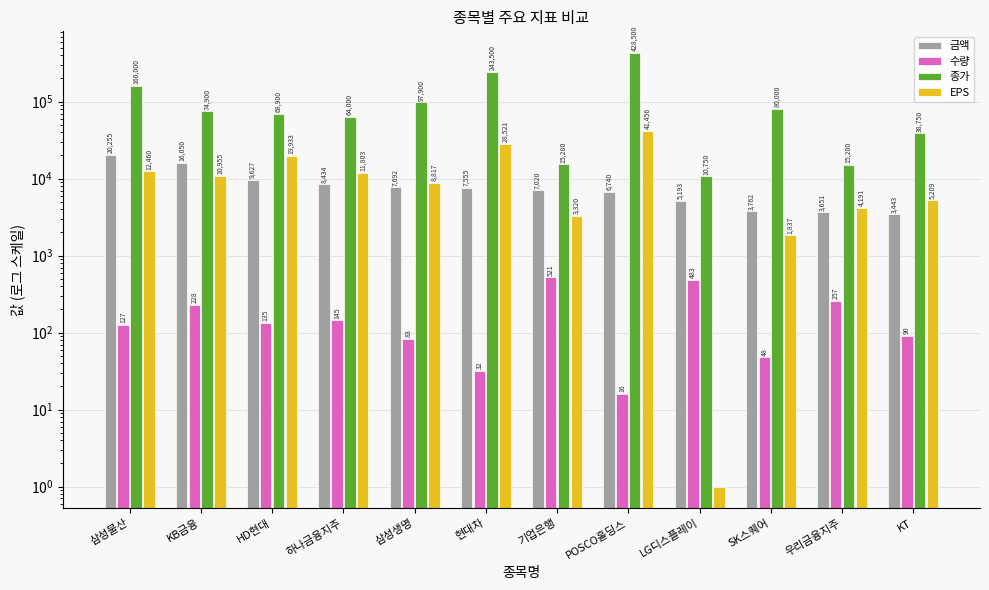

What is the label of the 12th bar from the right?

삼성물산